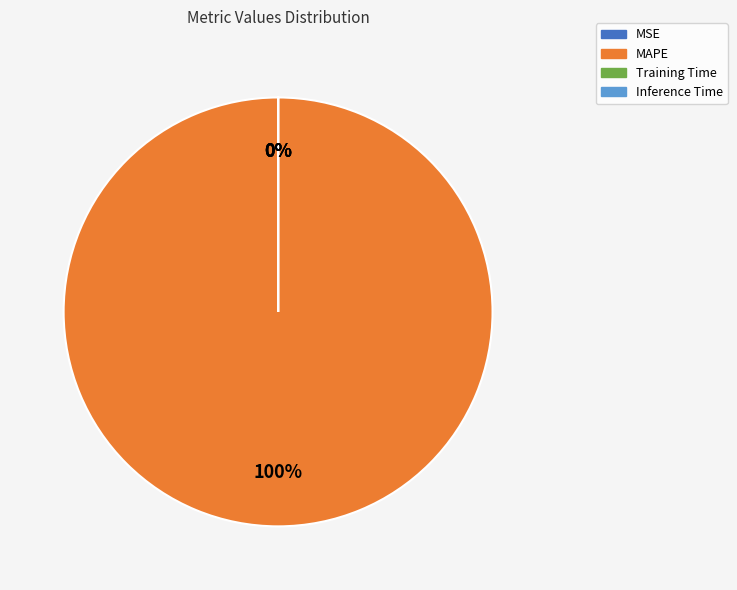

To the nearest percent, what percentage of the pie is MAPE?

100%